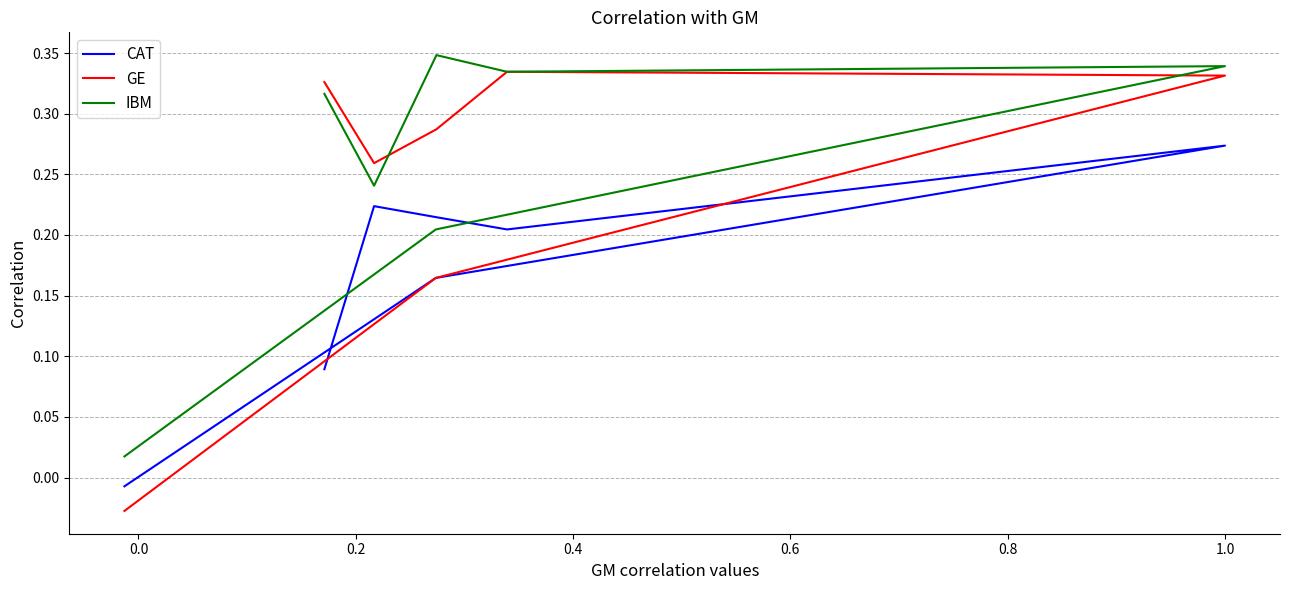

The value of IBM at −0.2 is 0.0. True or false?

False